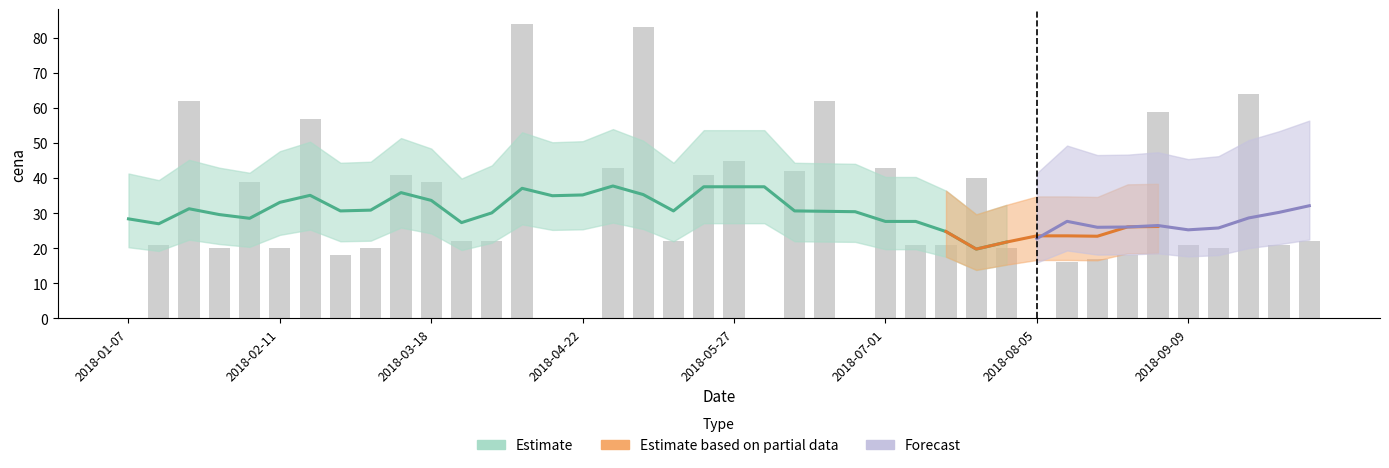

Which has a higher value, 2018-07-15 or 2018-05-06?

2018-05-06